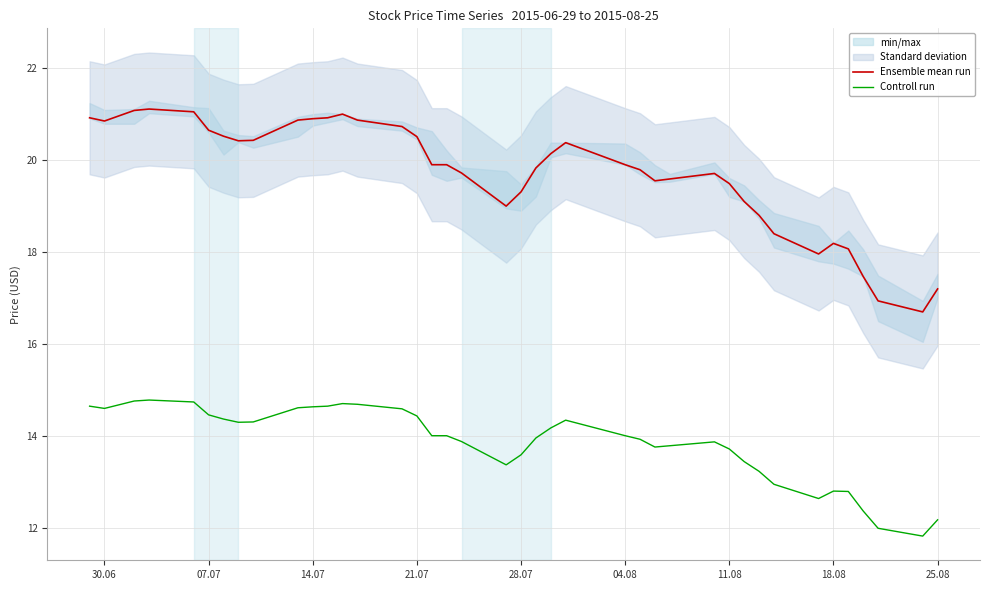

The Ensemble mean run series shows 8.8 at 14.07. True or false?

False